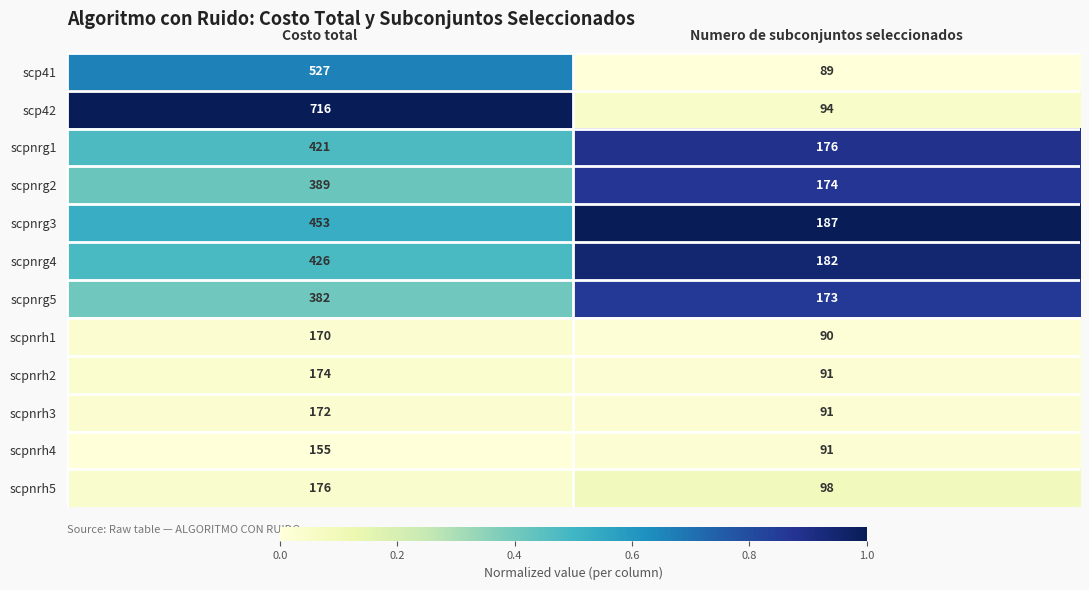

What is the sum of all scpnrg2 values?

563